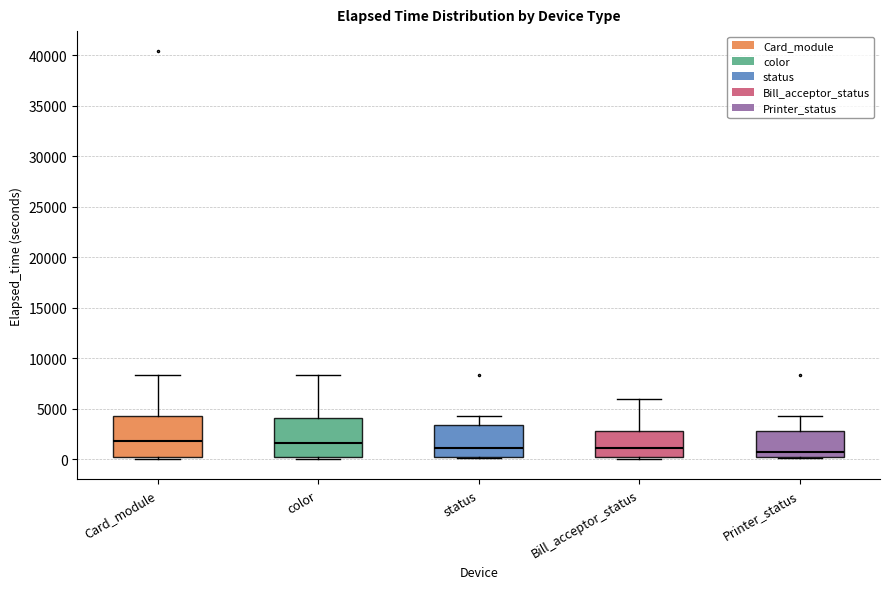

Reading left to right, transcribe this box plot: for each box, give where its median line is, the range the box spans, and where its two whiskers end, as read against the y-axis. The values are not printed on the chart, so give them approximately, as read against the axis.

Card_module: median 2000, box 0 to 4000, whiskers 0 (just below the box's lower edge) to 8500
color: median 1500, box 500 to 4000, whiskers 0 to 8500
status: median 1000, box 0 to 3500, whiskers 0 (just below the box's lower edge) to 4500
Bill_acceptor_status: median 1000, box 0 to 3000, whiskers 0 (just below the box's lower edge) to 6000
Printer_status: median 500, box 0 to 3000, whiskers 0 (just below the box's lower edge) to 4500